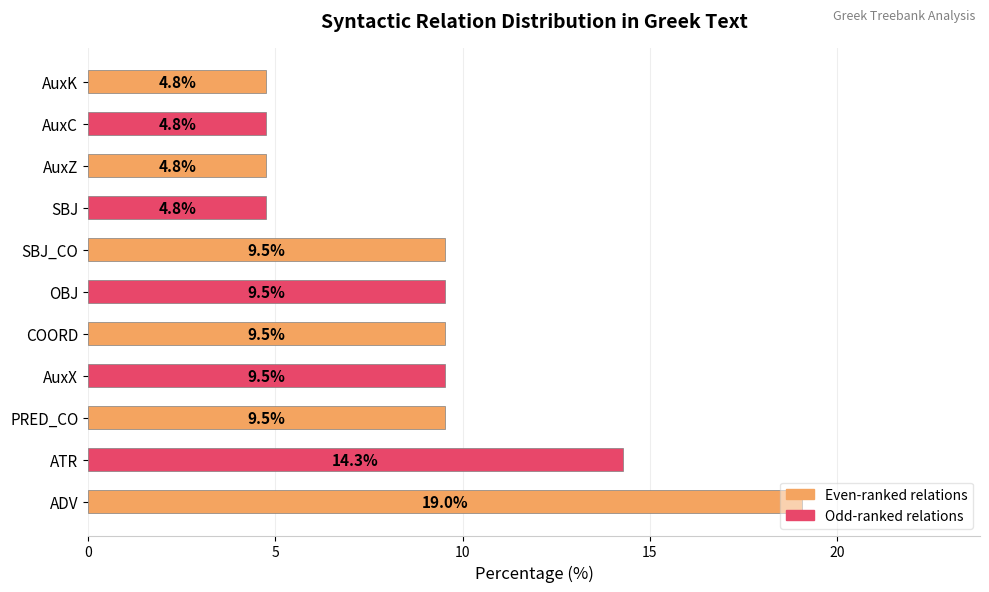

Read the value at AuxK.

4.8